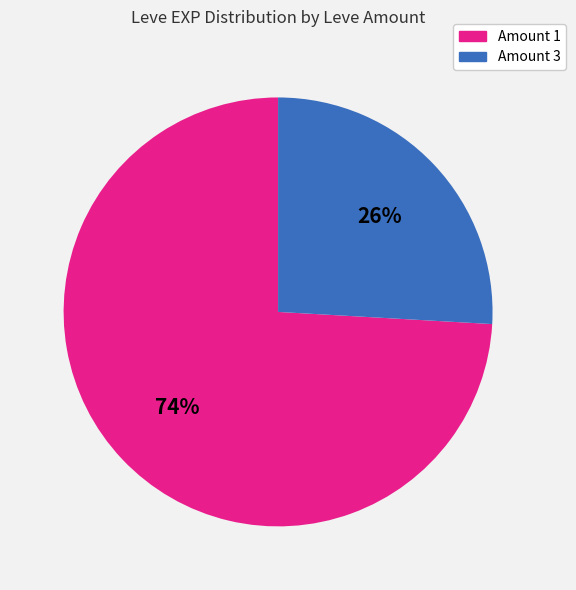

Combined, do Amount 1 and Amount 3 account for over 50%?

Yes